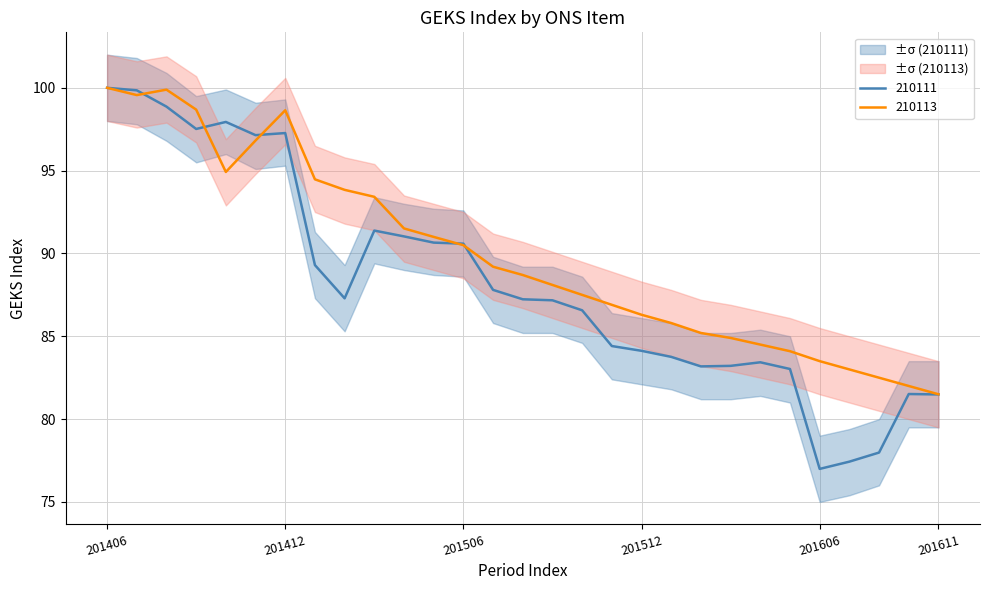

True or false: 210111_upper and 210111_lower cross at least once.

False